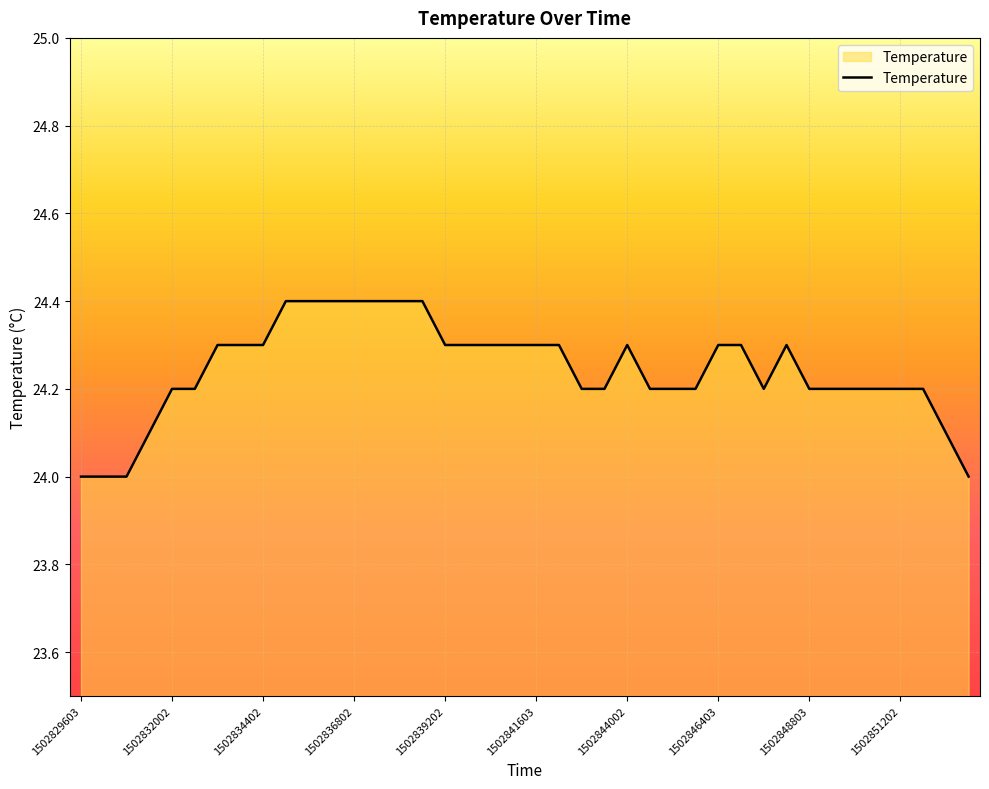

What is the smallest value displayed?

24.0